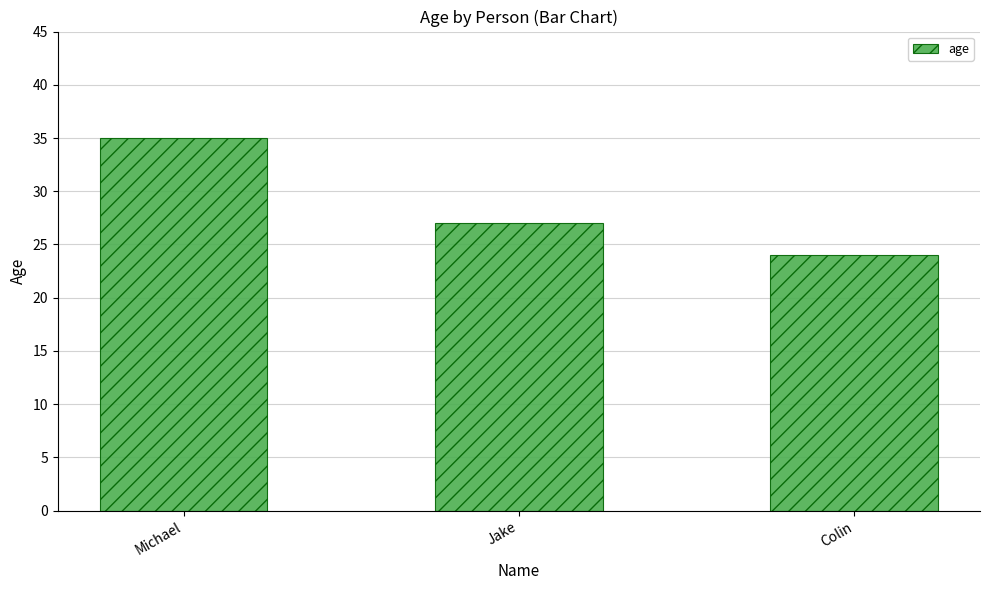

At which category does the chart reach its minimum across all series?

Colin